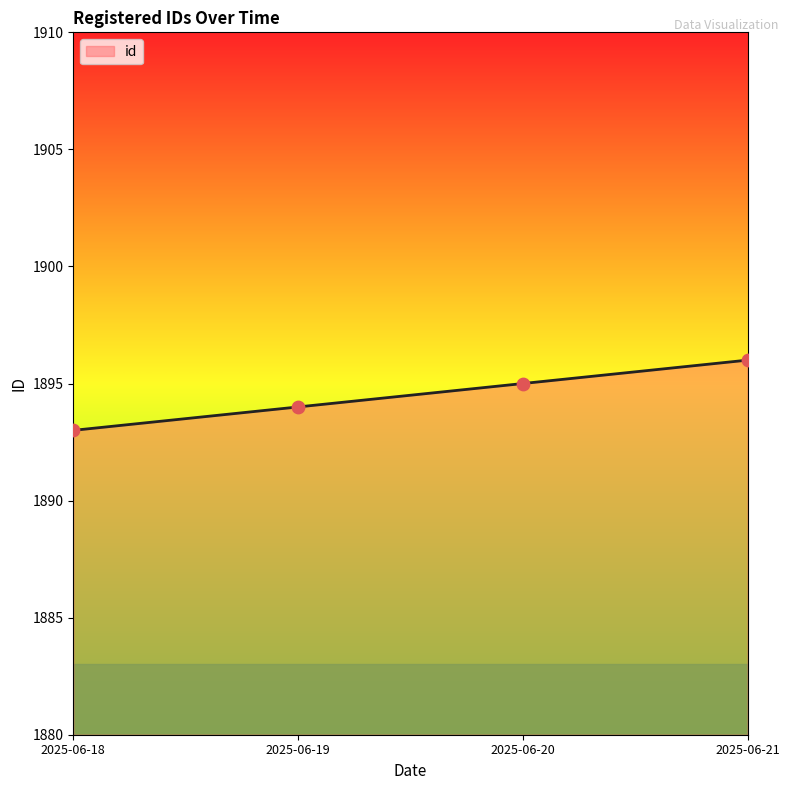

Which has a higher value, 2025-06-18 or 2025-06-21?

2025-06-21